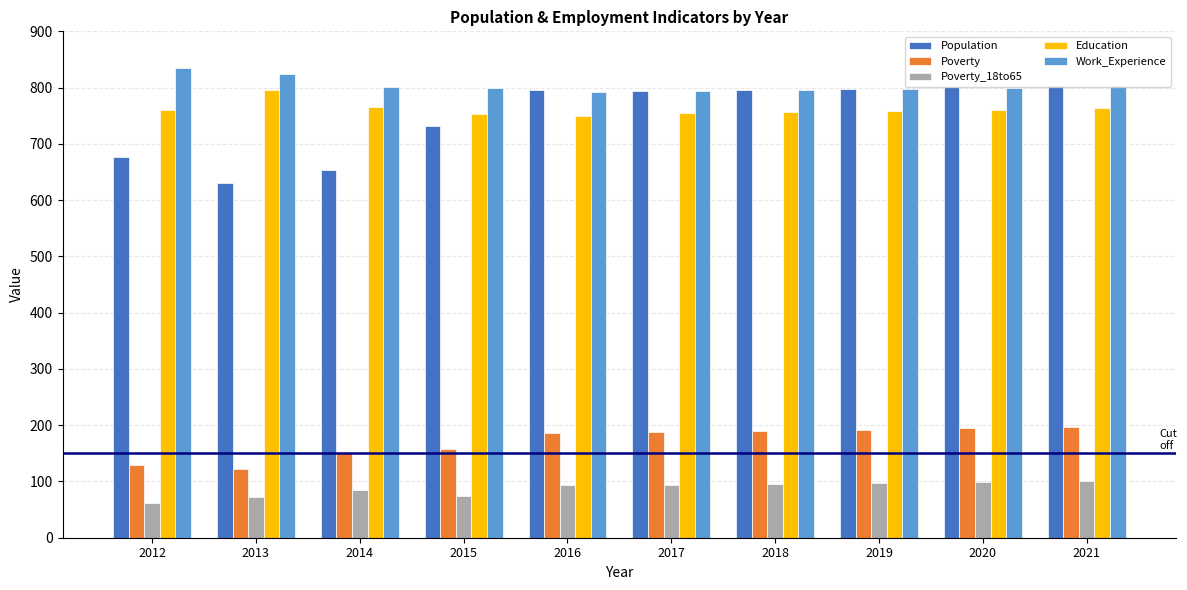

Which series has the widest spread of values?

Population